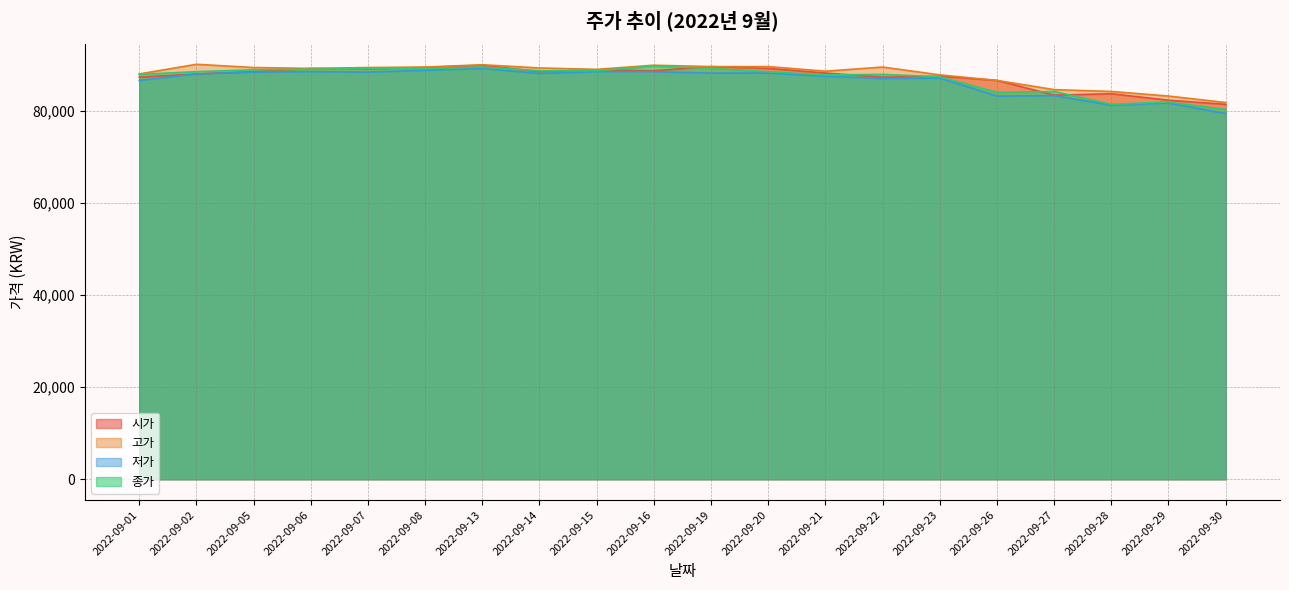

What is the spread (max minus min) of values at 2022-09-26?

3400